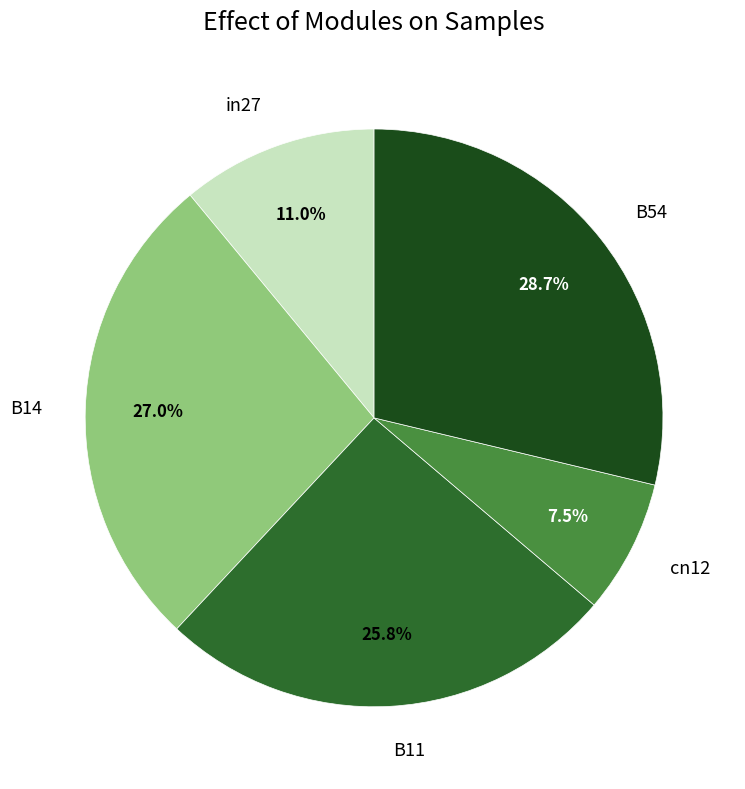

Between B14 and B11, which is larger?

B14